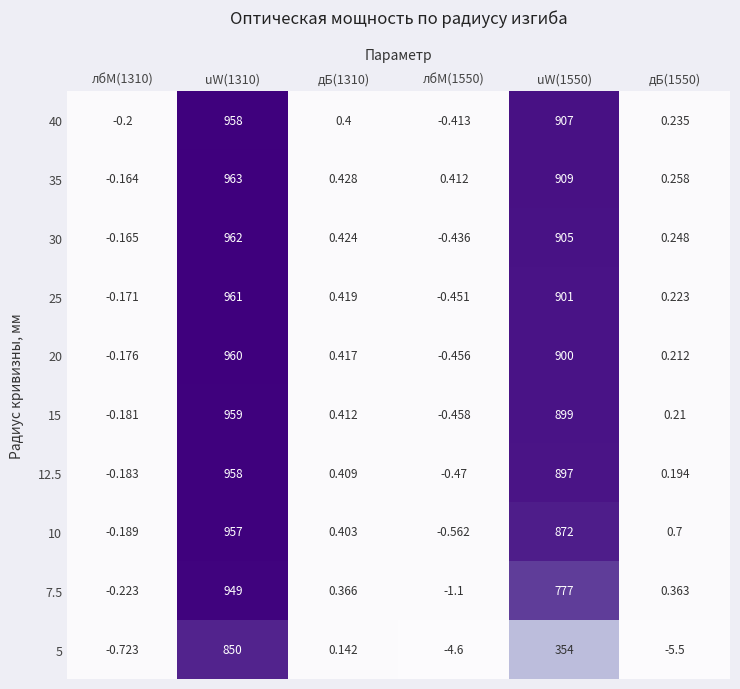

Is the value of 7.5 at лбМ(1550) greater than the value of 40 at uW(1550)?

No